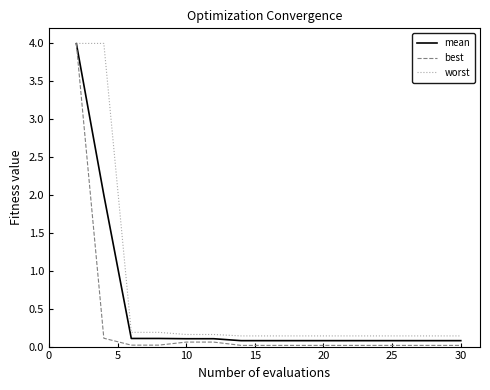

True or false: worst and mean intersect in this chart.

False